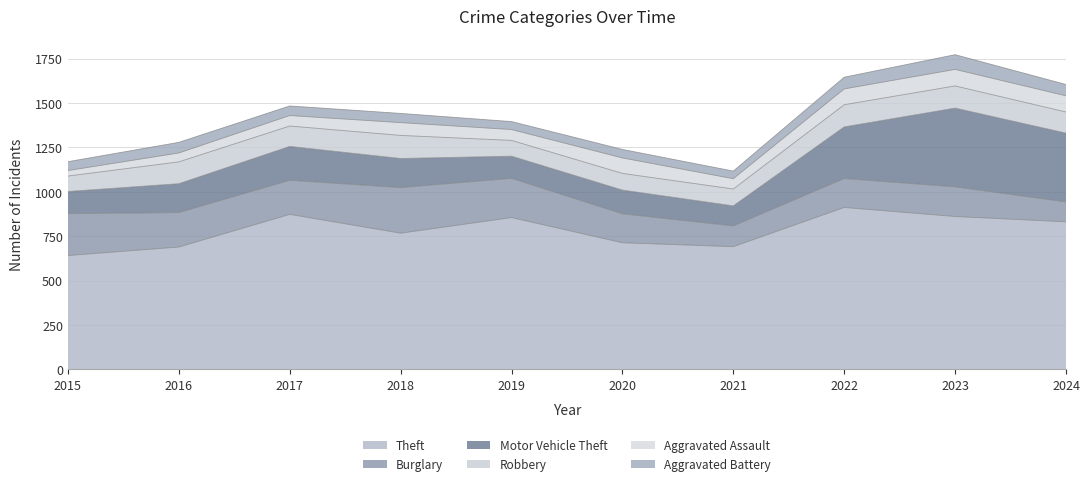

Where is the first local maximum for Robbery?

2016